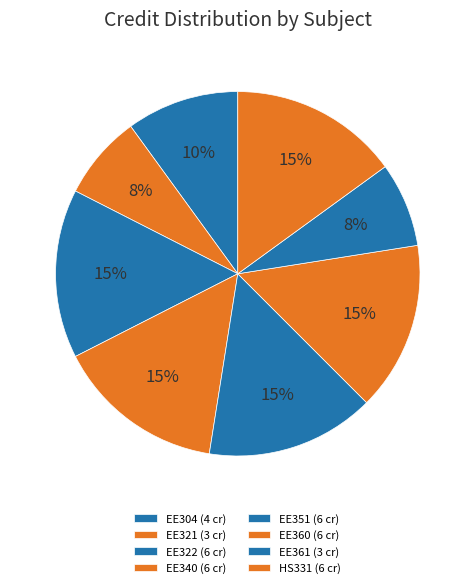

To the nearest percent, what is the difference between the EE322 and EE321 slice percentages?

8%